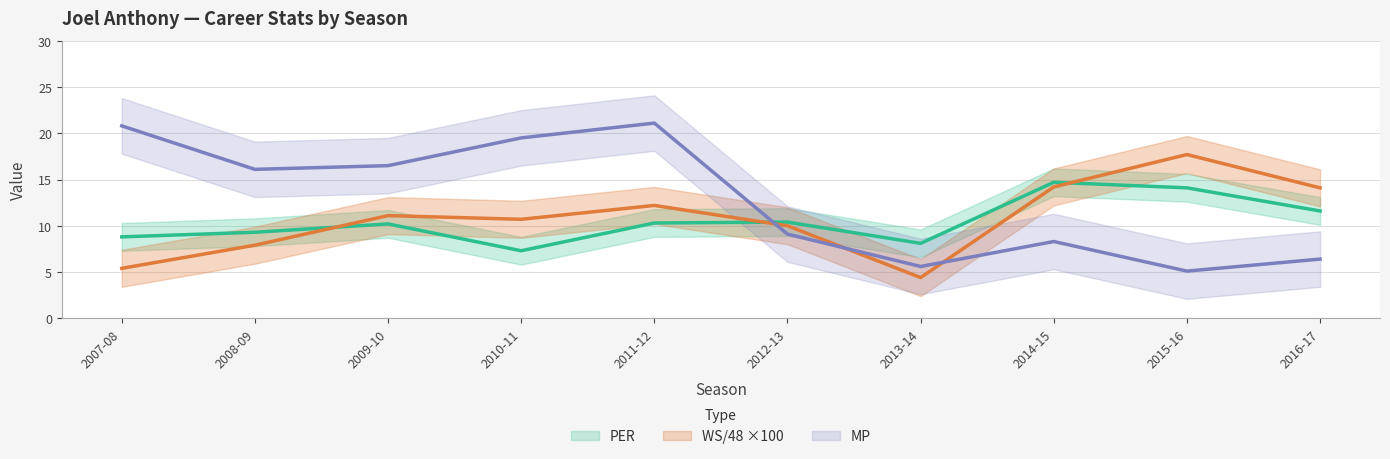

At which label is MP closest to 13?

2008-09